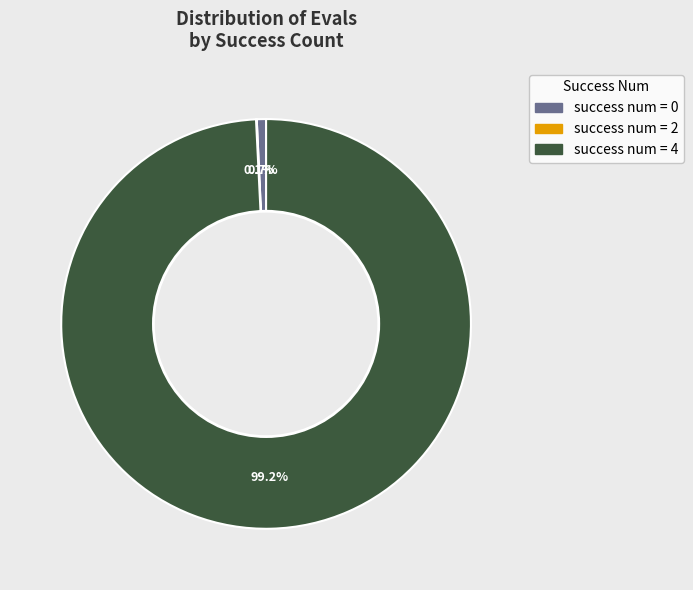

Is there a majority slice in this chart?

Yes